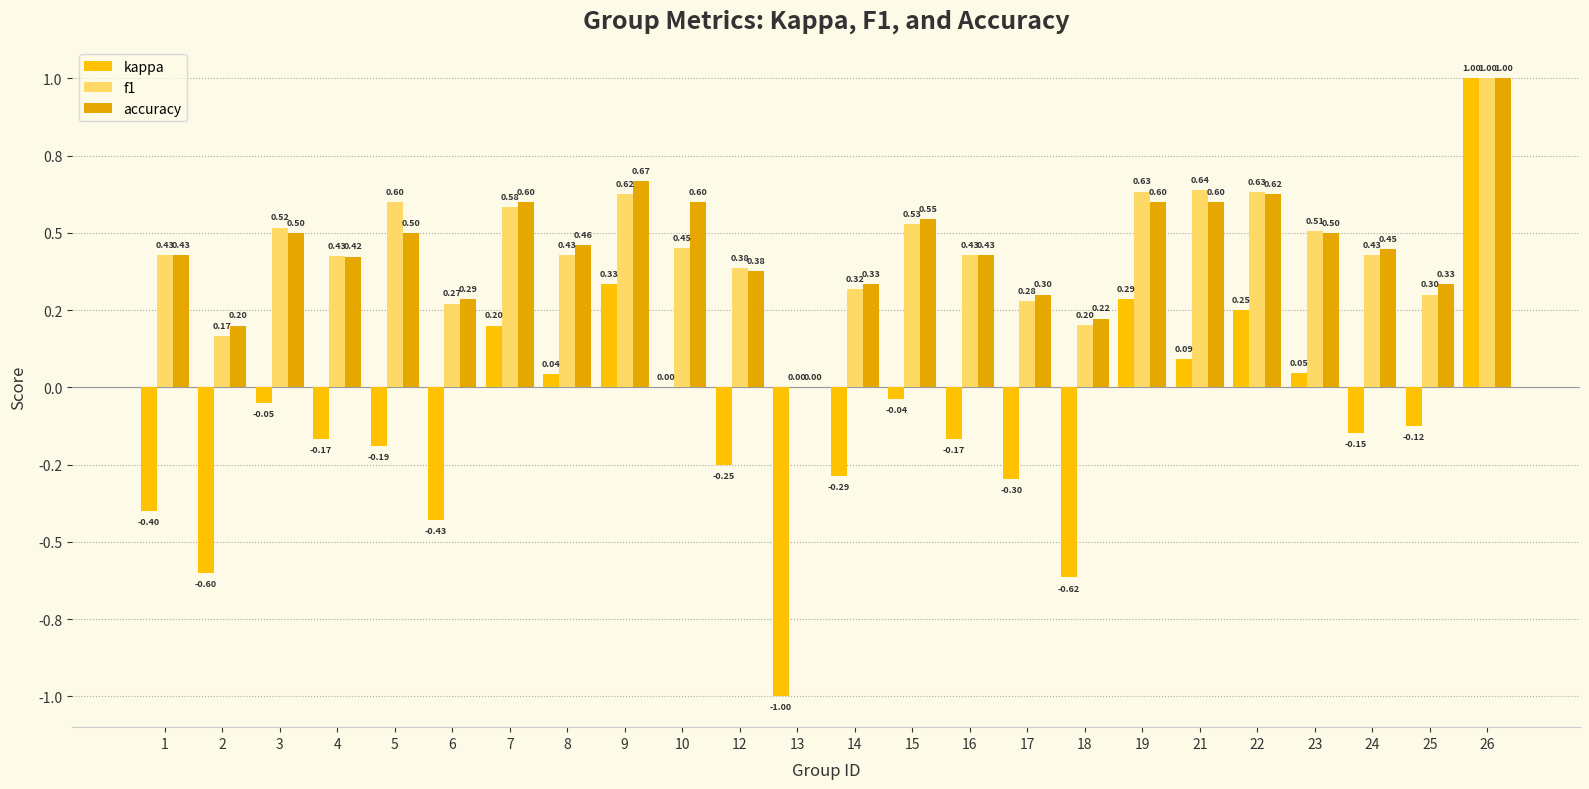

What is the difference between the maximum and minimum values in the accuracy series?

1.0